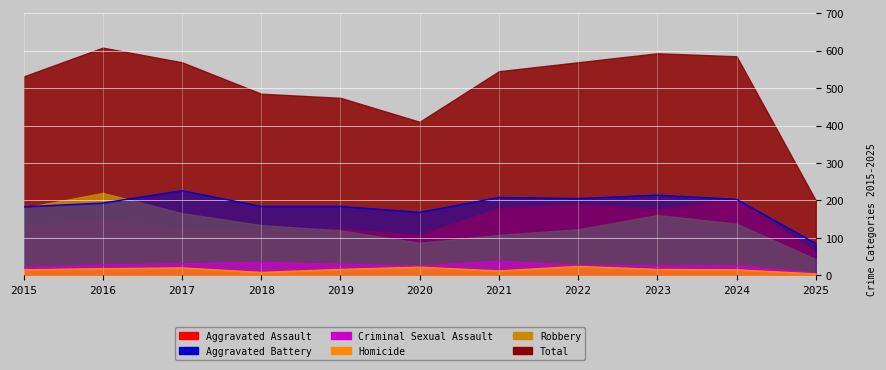

In Aggravated Battery, how many points are higher than both neighbors (excluding endpoints)?

3